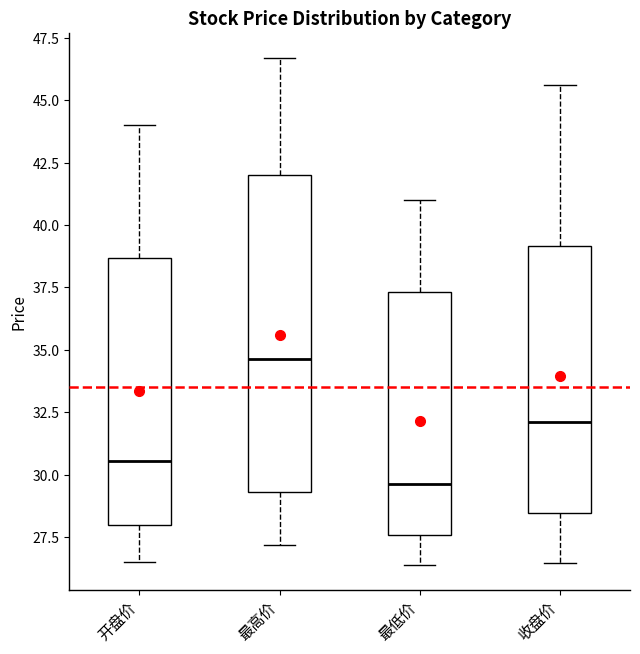

Reading left to right, transcribe this box plot: for each box, give where its median line is, the range the box spans, and where its two whiskers end, as read against the y-axis. The values are not printed on the chart, so give them approximately, as read against the axis.

开盘价: median 30.5, box 28.0 to 38.5, whiskers 26.5 to 44.0
最高价: median 34.5, box 29.5 to 42.0, whiskers 27.0 to 46.5
最低价: median 29.5, box 27.5 to 37.5, whiskers 26.5 to 41.0
收盘价: median 32.0, box 28.5 to 39.0, whiskers 26.5 to 45.5